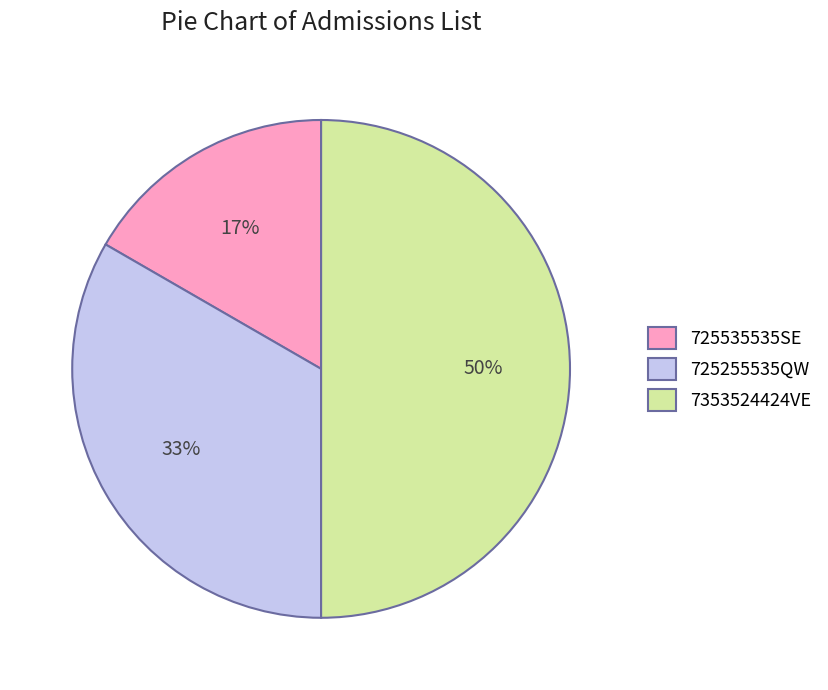

To the nearest percent, what is the combined percentage of 7353524424VE and 725535535SE?

67%